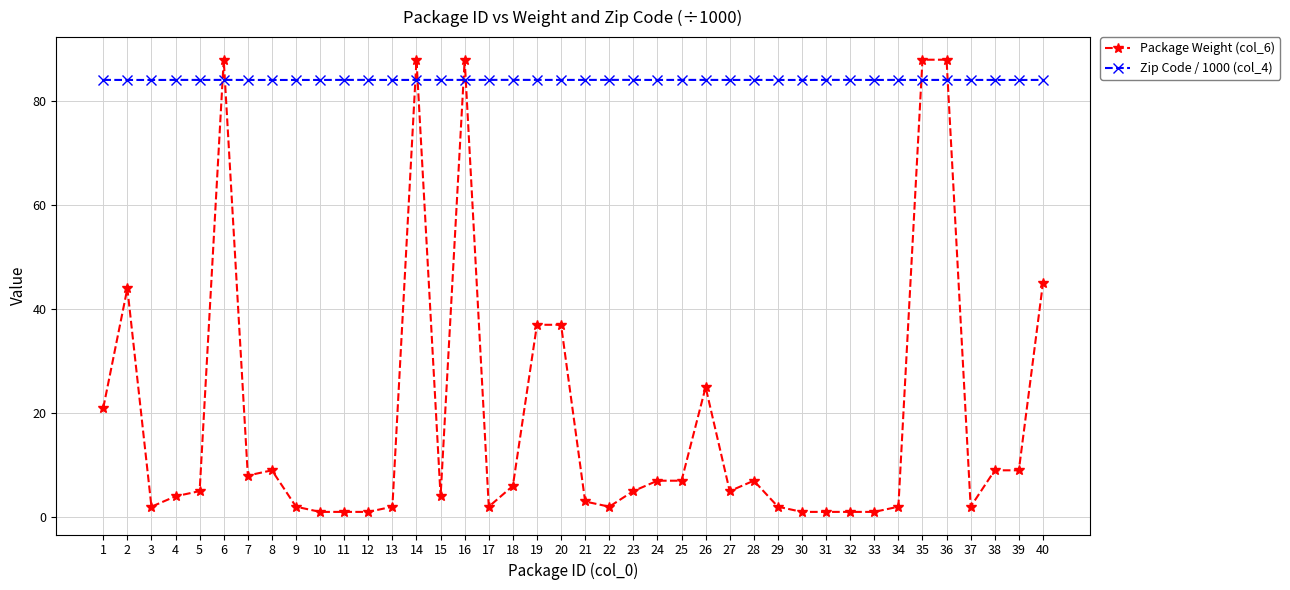

What is the highest value of the Package Weight (col_6) series?

88.0